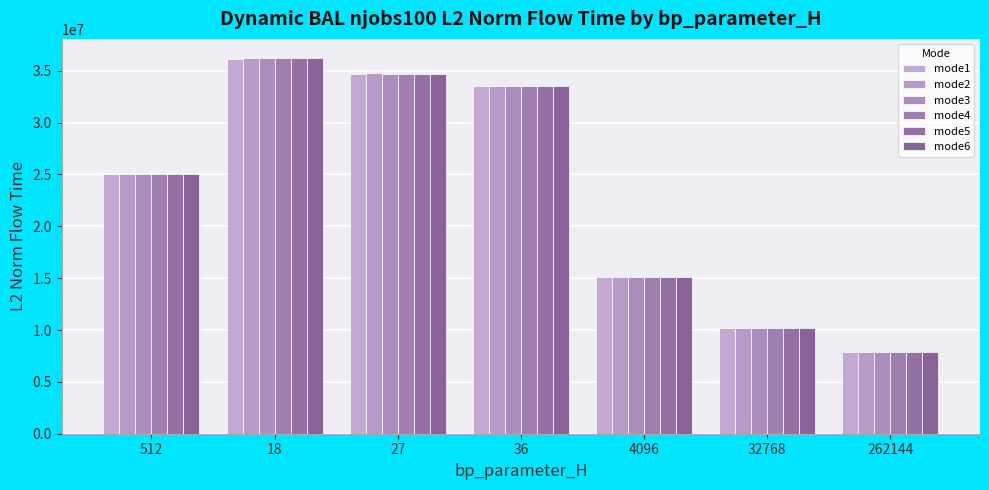

The mode4 series shows 33561173.2 at 36. True or false?

True